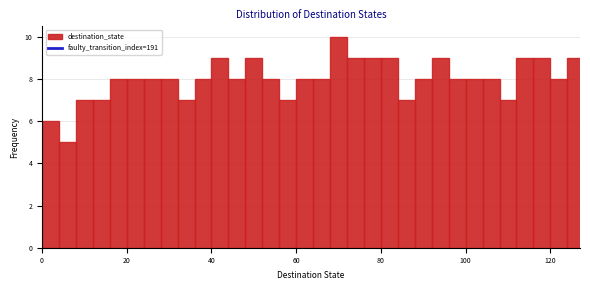

Read against the x-axis, roughly where is the centre of the tallest bar?

70